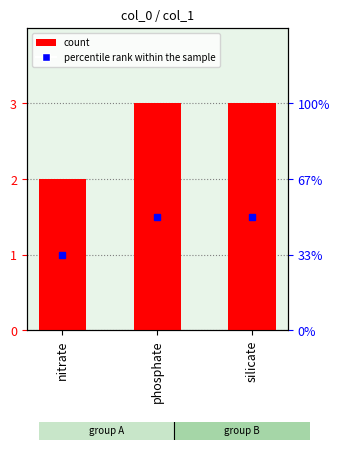

What is the change in value from nitrate to silicate?

+1